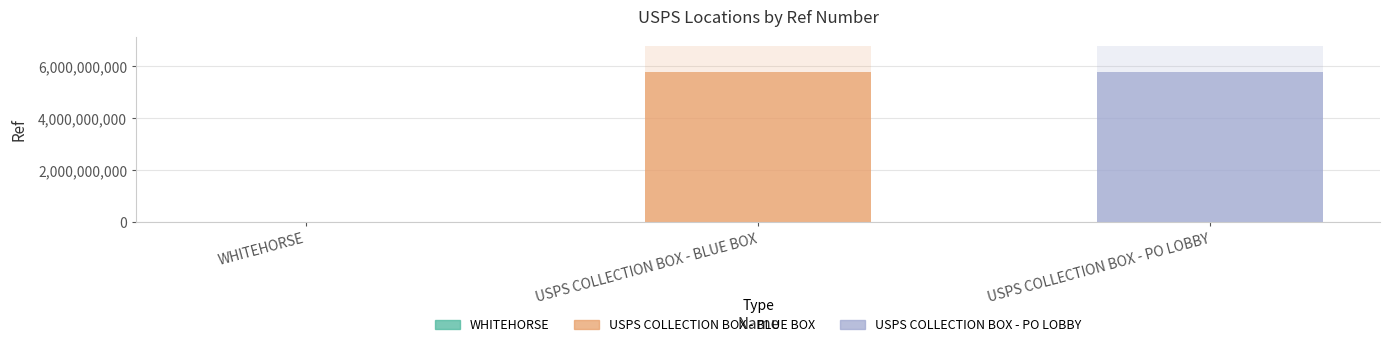

What is the value of the 2nd bar from the left?

5766100000